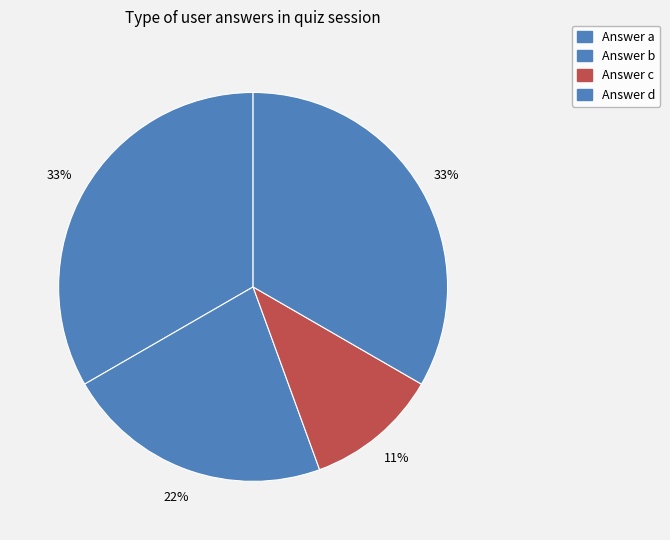

To the nearest percent, what is the difference between the Answer c and Answer b slice percentages?

11%